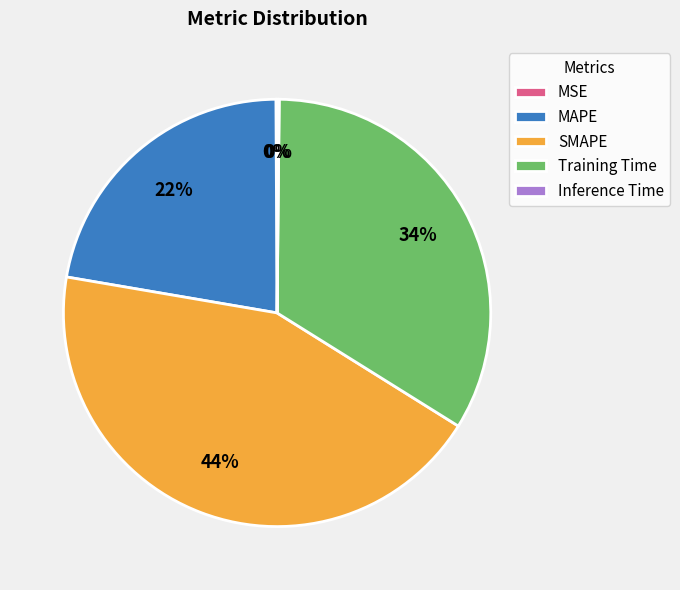

Is it true that MAPE is 15% of the pie?

False